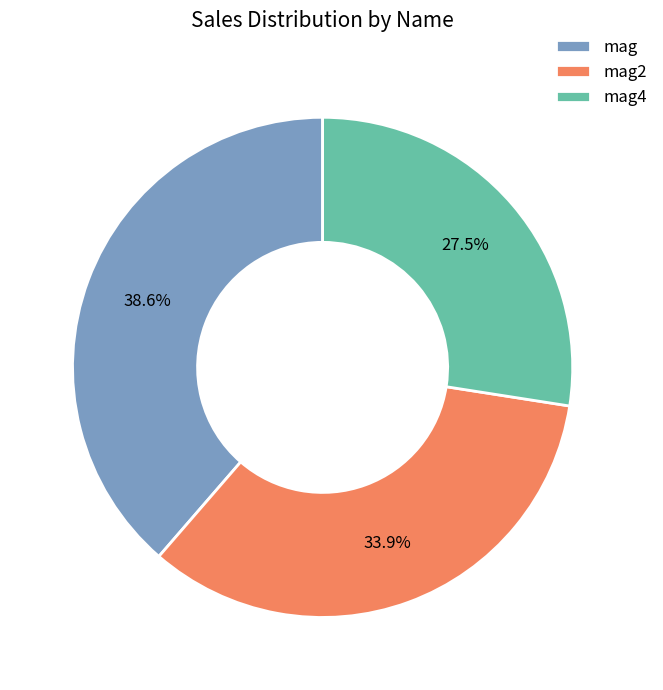

Rank the categories by value from highest to lowest.

mag, mag2, mag4